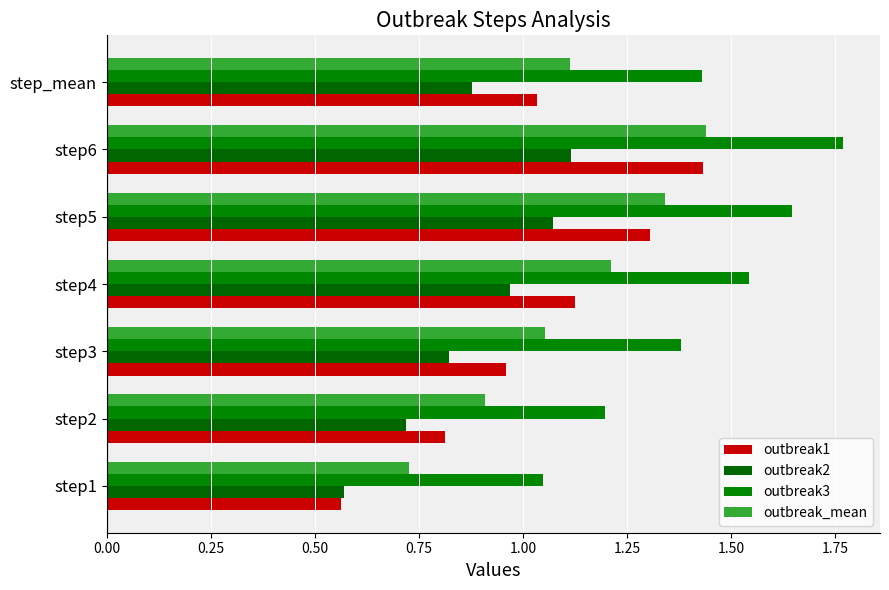

What is the average value of the outbreak2 series?

0.9